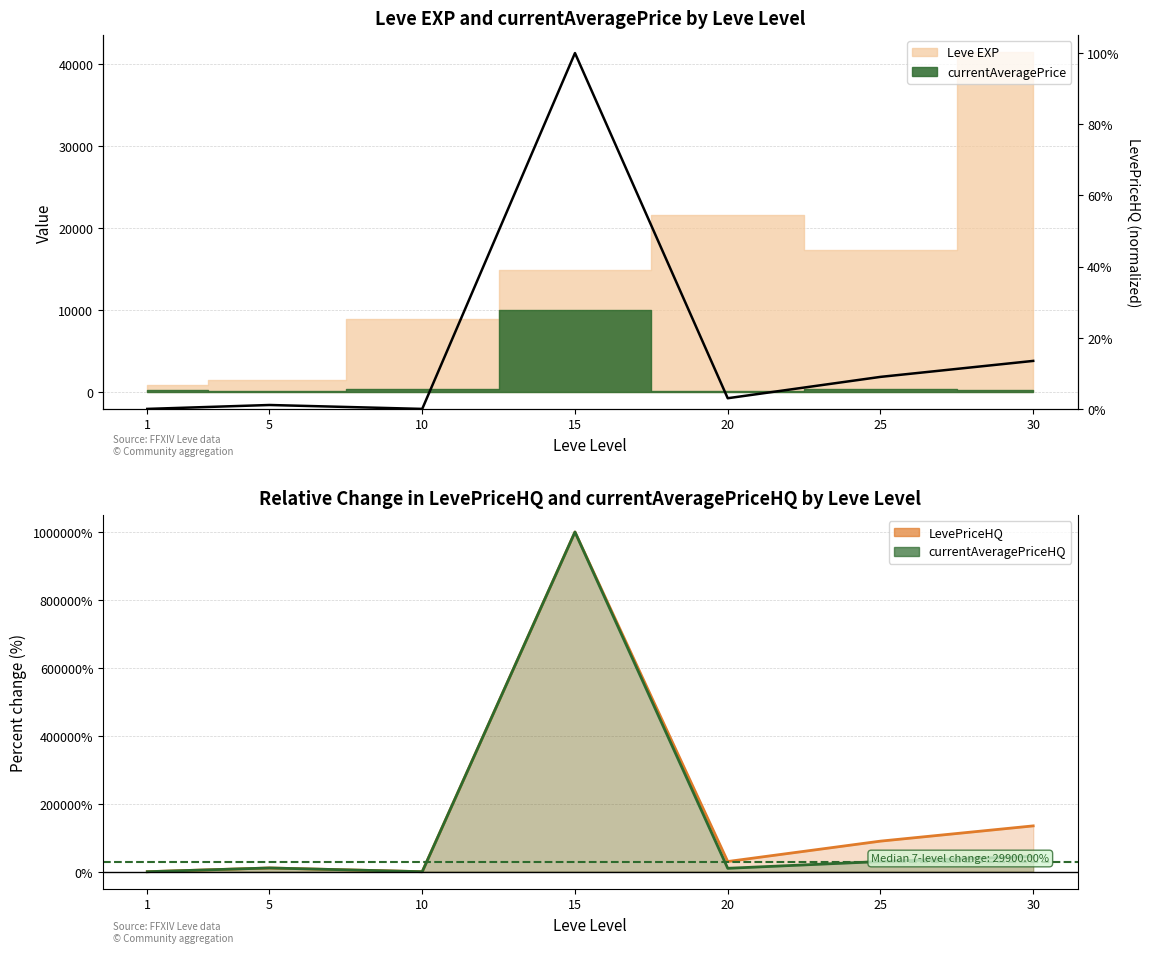

What is the difference between the second highest and minimum values in the LevePriceHQ (norm) series?

0.1